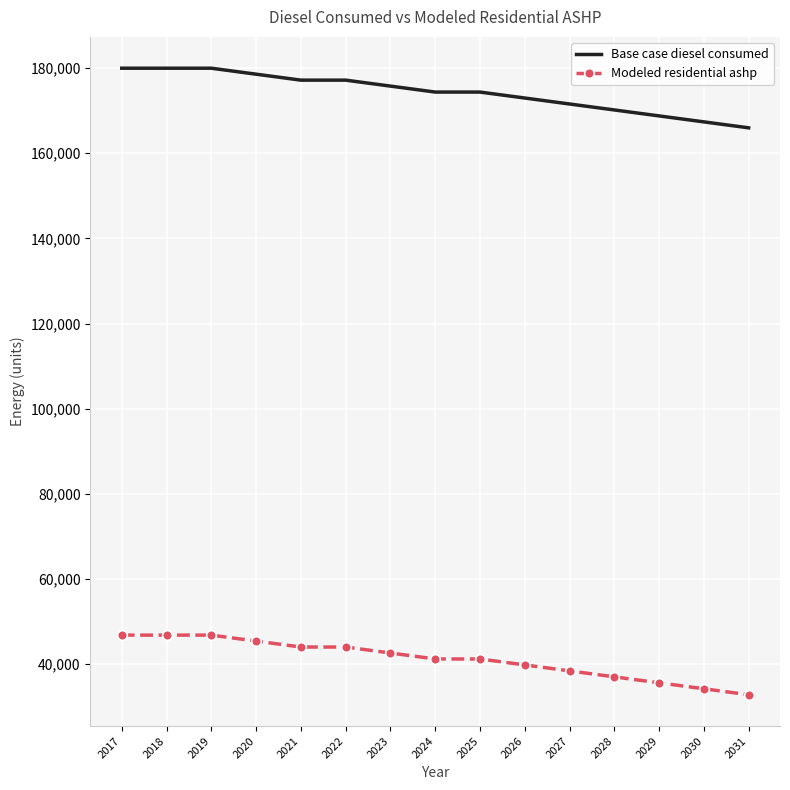

What is the difference between the highest and lowest values at 2022?

133156.1